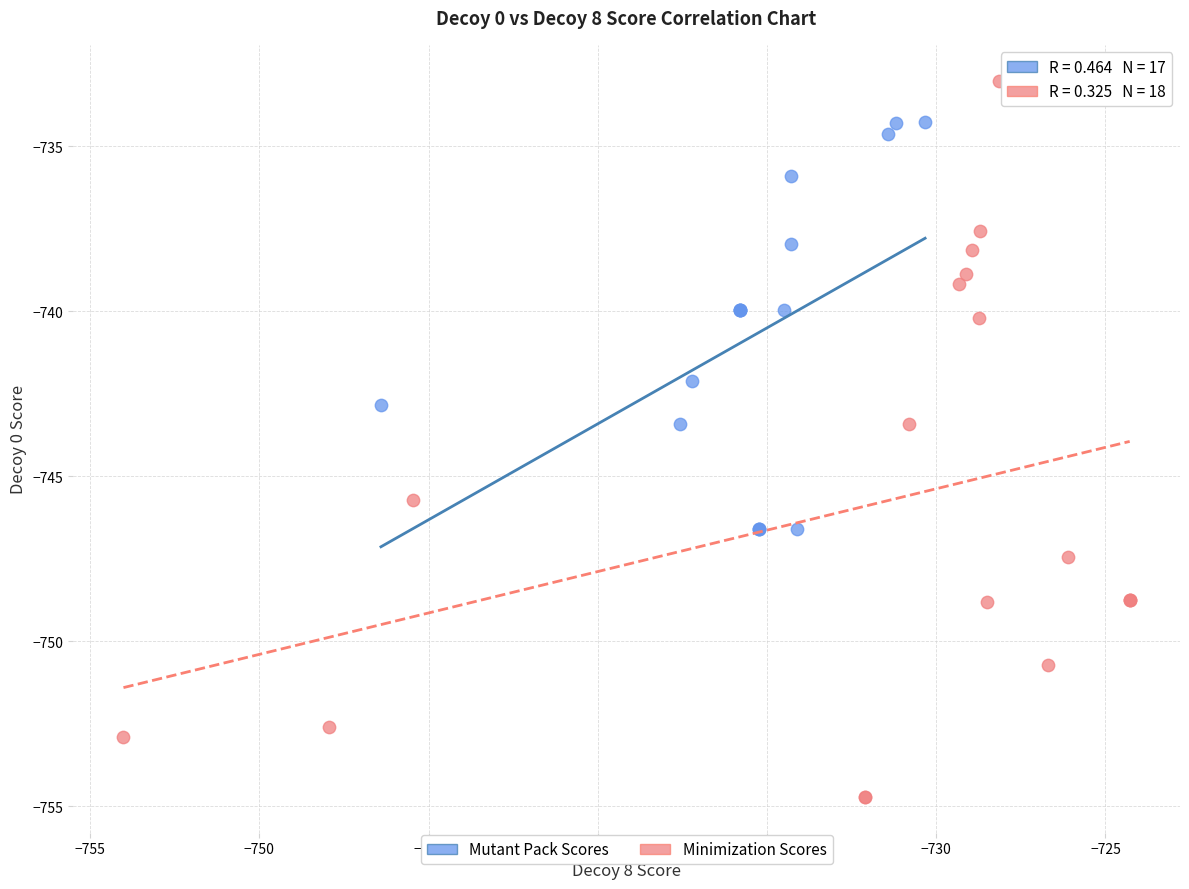

Which series has the largest Y range (max minus min)?

Minimization Scores